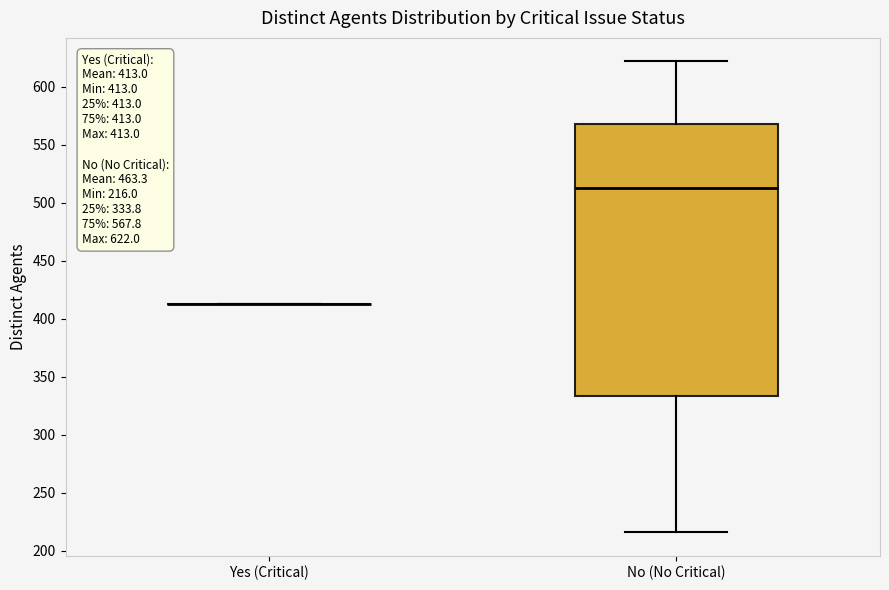

Which box is the tallest, from its lower edge to its upper edge?

No (No Critical)